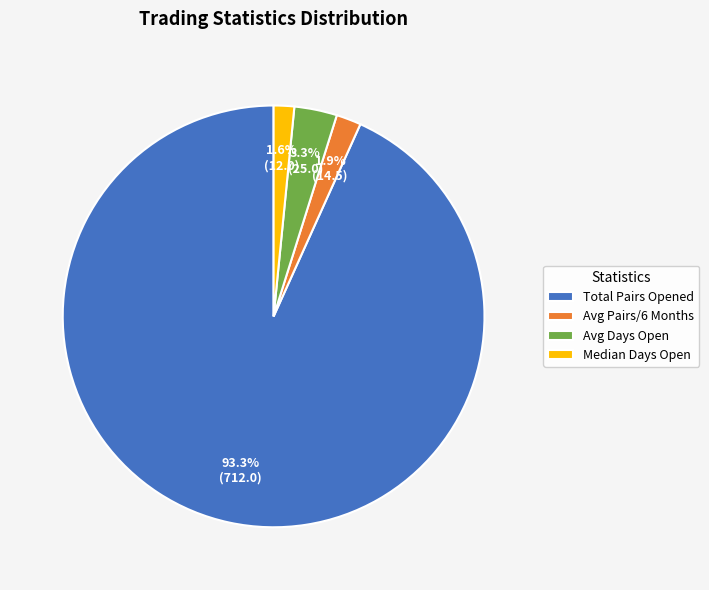

Which category has the biggest portion of the pie?

Total Pairs Opened